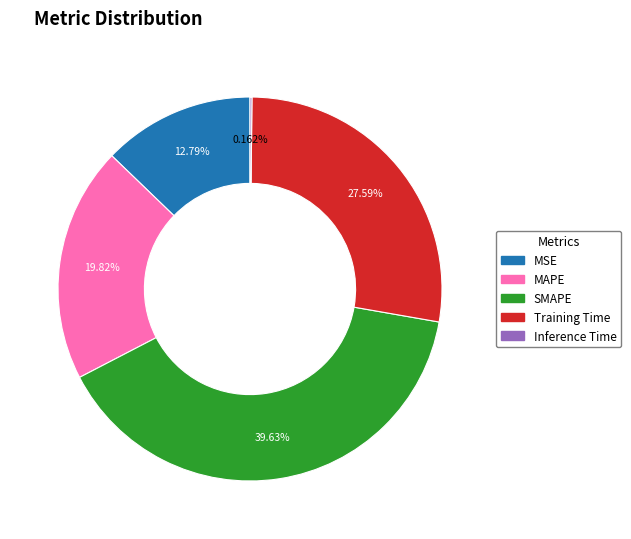

Which category has the biggest portion of the pie?

SMAPE